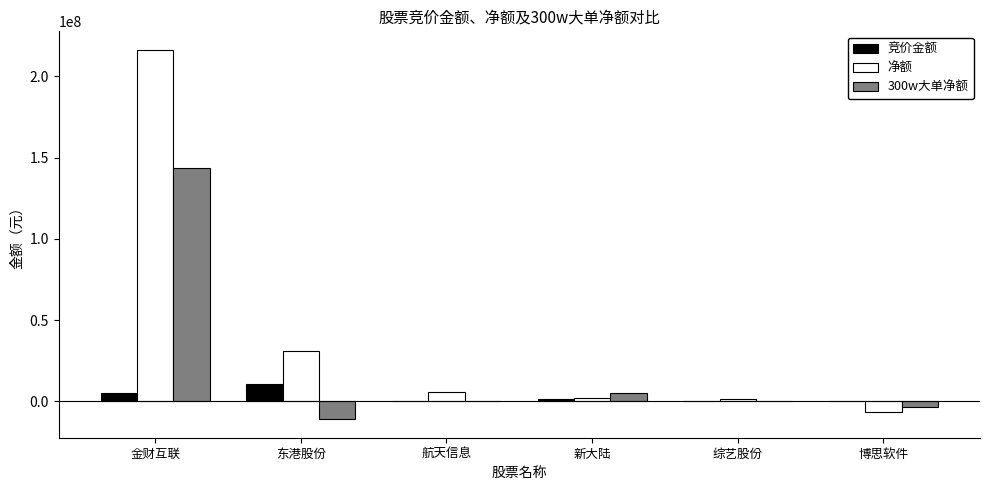

Which series has the largest total across all categories?

净额